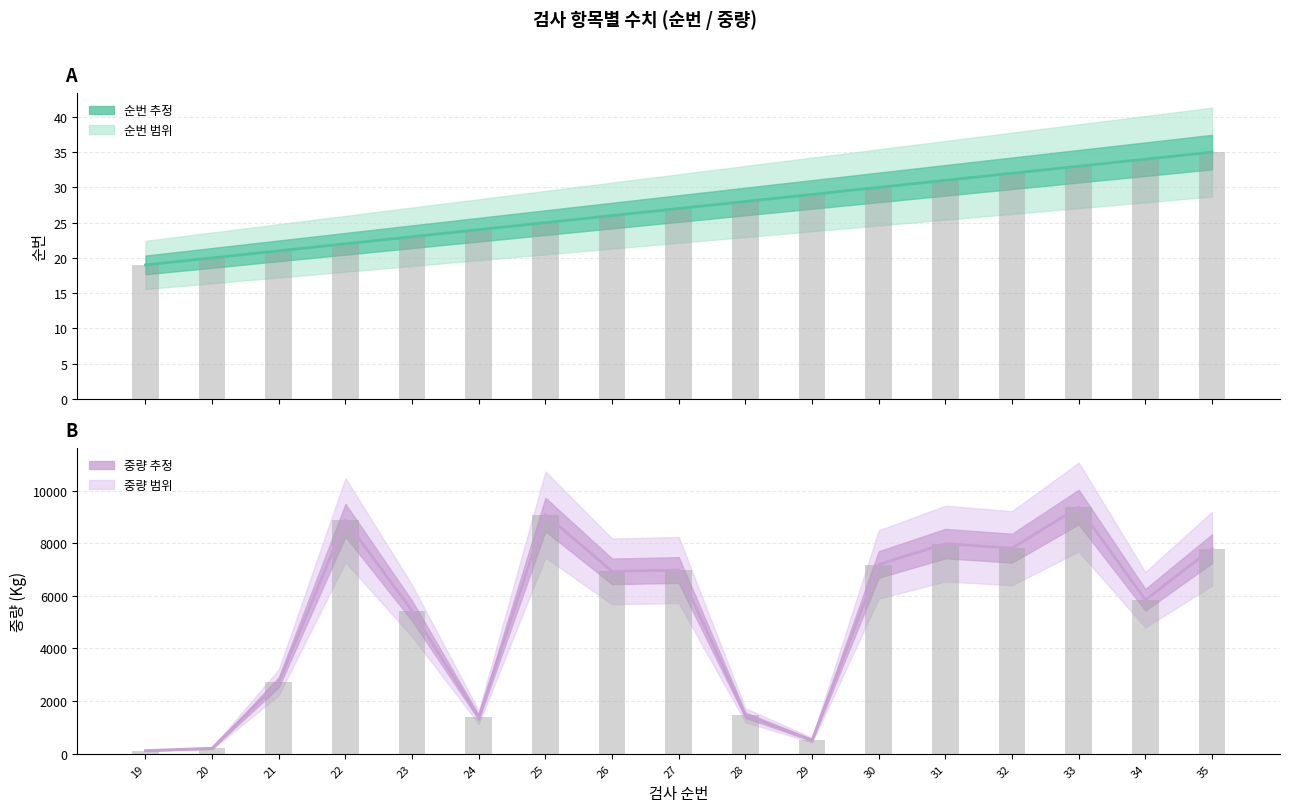

Which series has the widest spread of values?

중량 (추정)